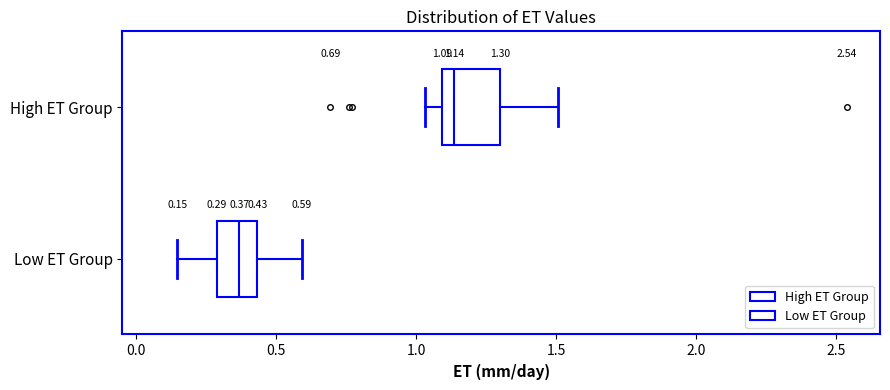

Which box has the furthest to the right median line?

High ET Group